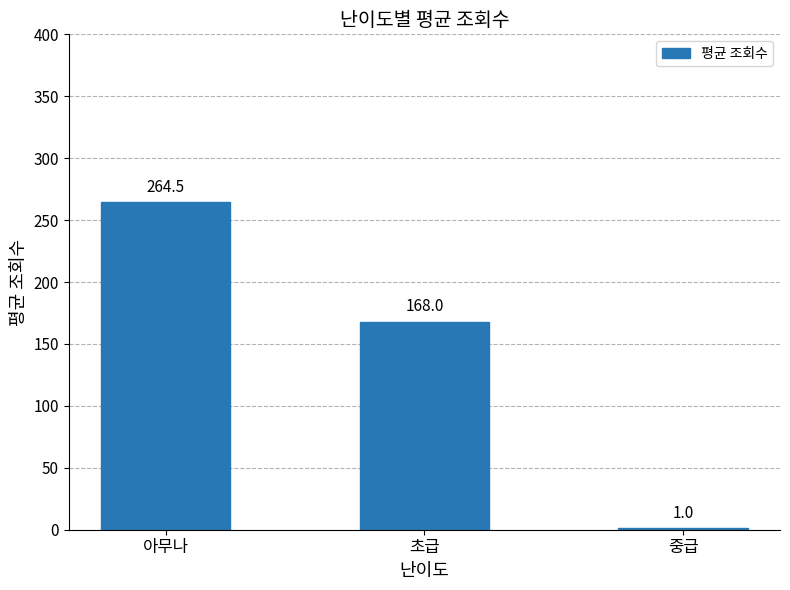

Where does the data first go above 168?

아무나